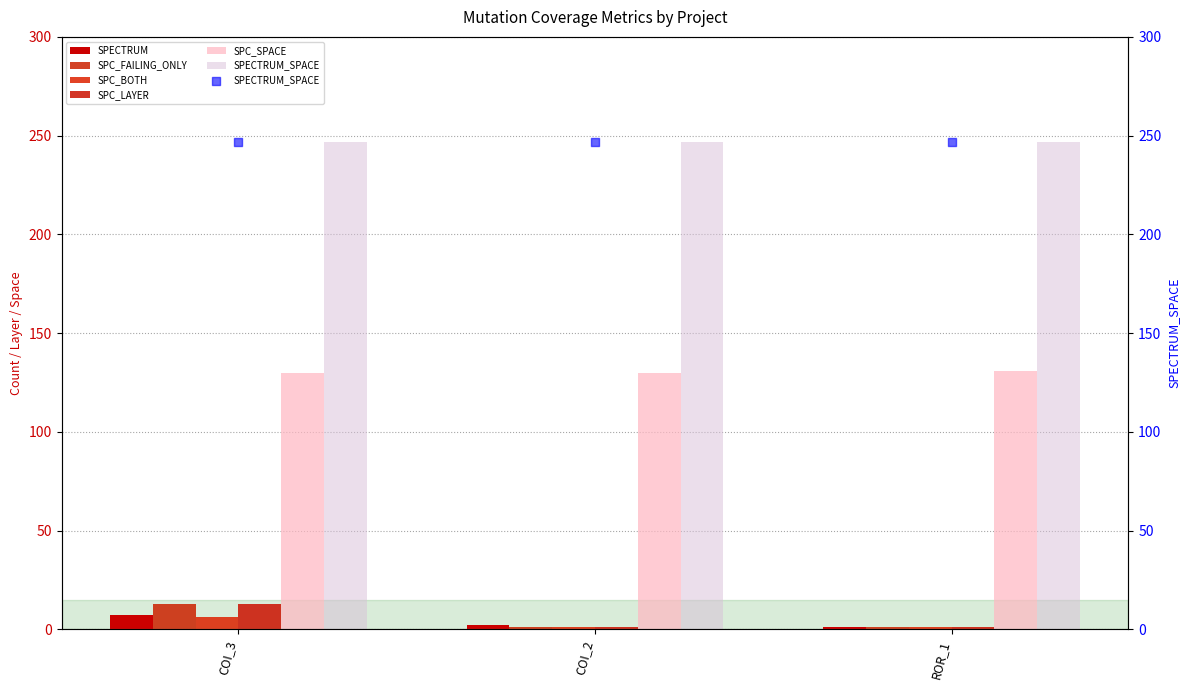

What are all the series names shown in the legend?

SPECTRUM, SPC_FAILING_ONLY, SPC_BOTH, SPC_LAYER, SPC_SPACE, SPECTRUM_SPACE